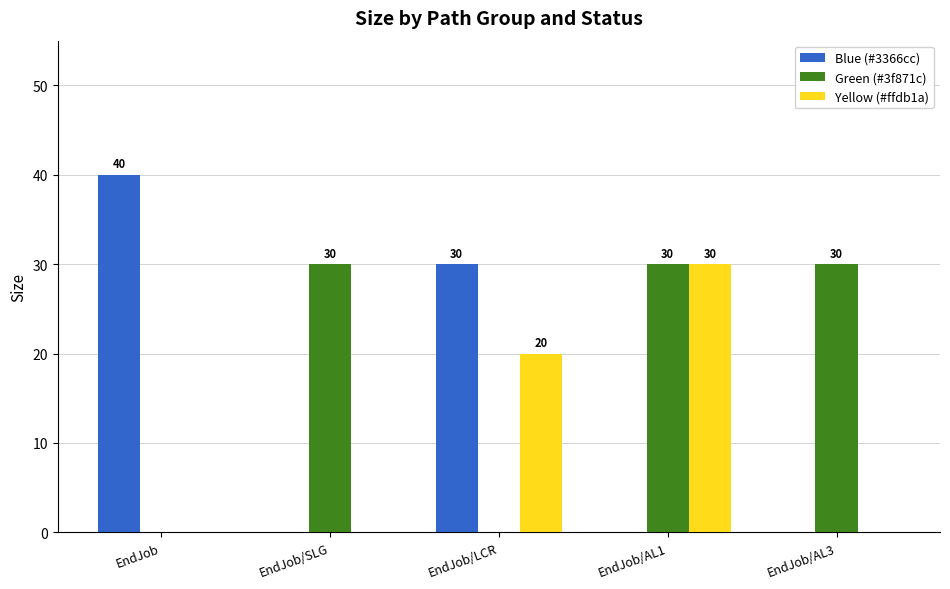

At which category is the sum across all series the highest?

EndJob/AL1